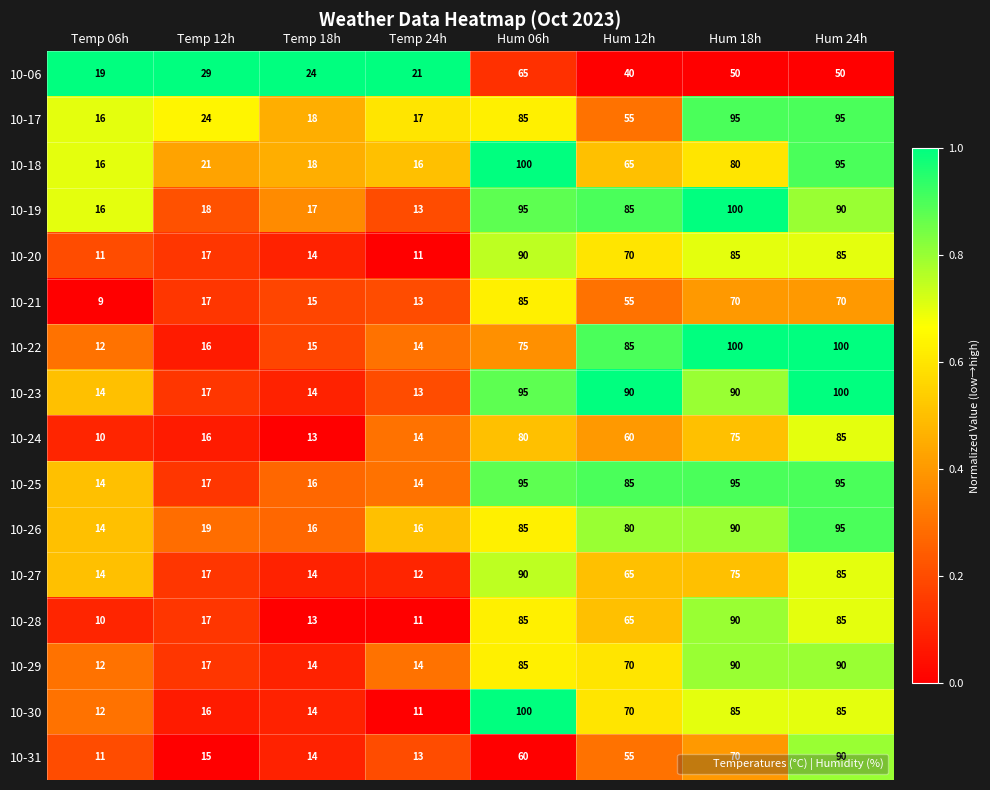

What value does the 10-23 series have at Temp 24h?

13